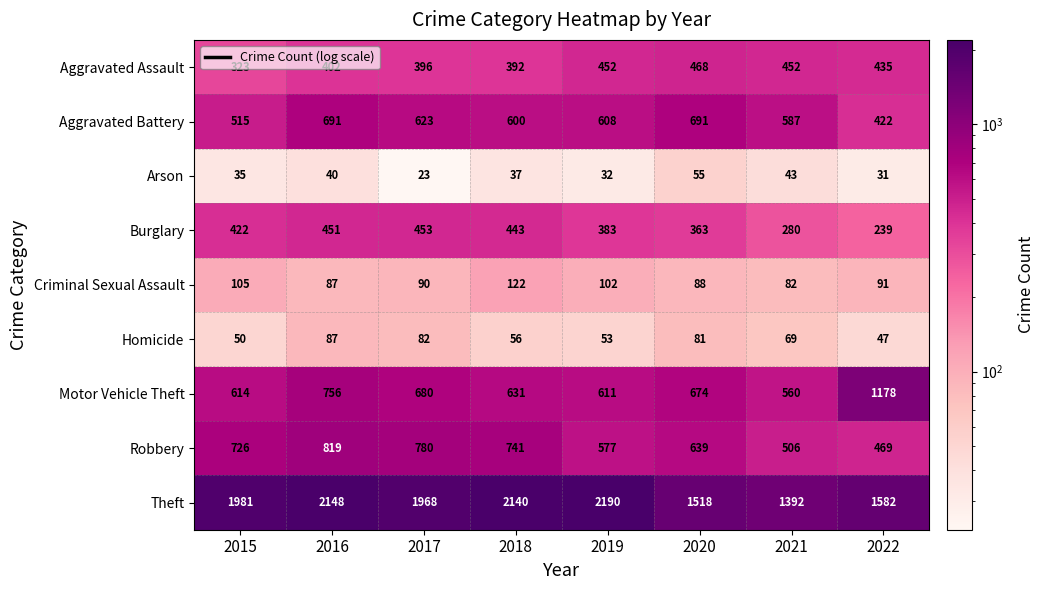

Between 2015 and 2018, which series saw the biggest shift?

Theft